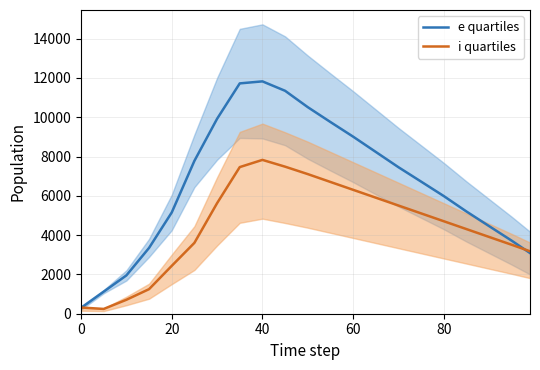

What is the highest value of the i quartiles series?

7829.0